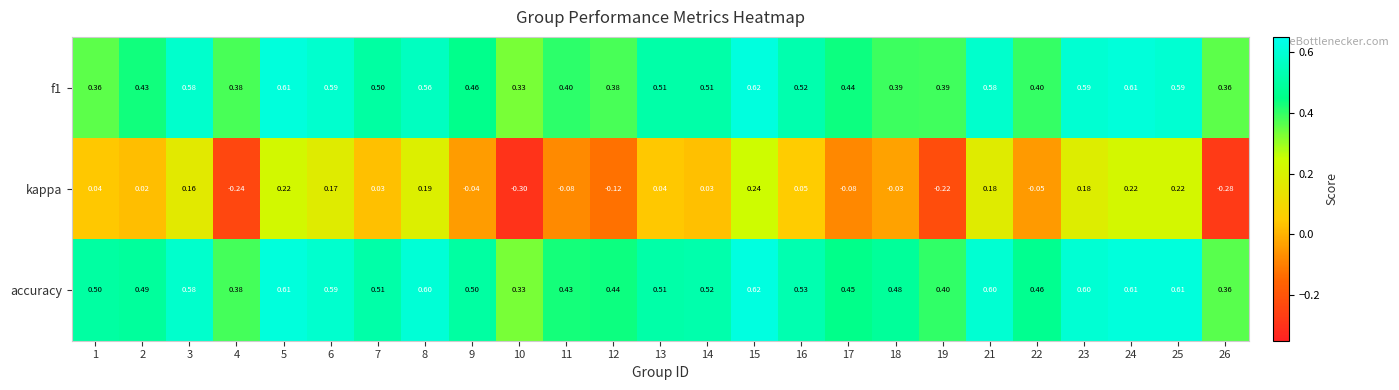

Which series has the largest range (max minus min)?

kappa